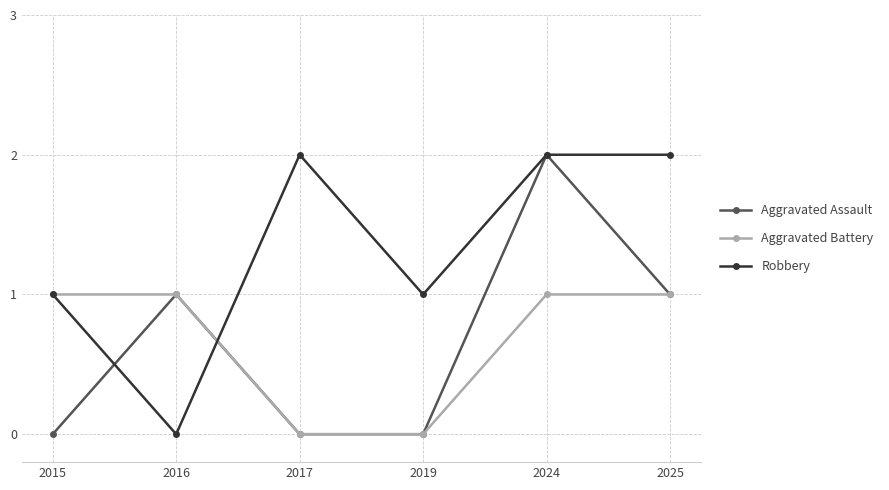

Count the number of categories in the chart.

6